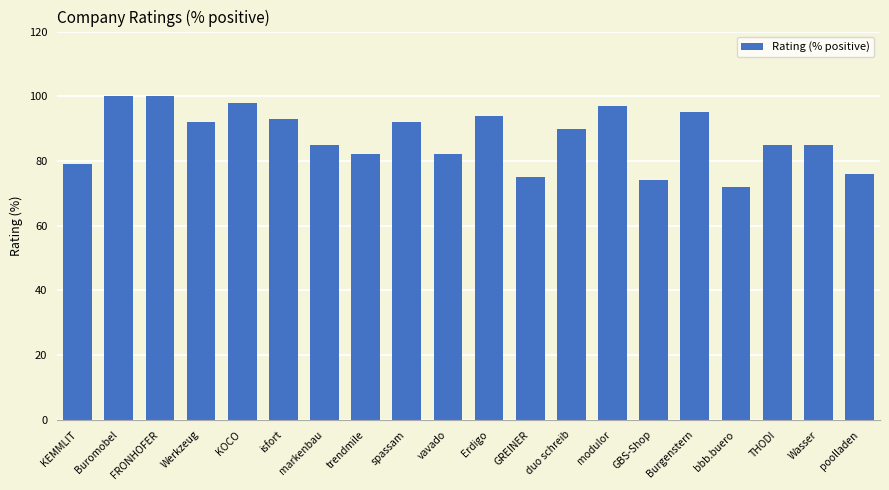

What is the sum of all values?

1746